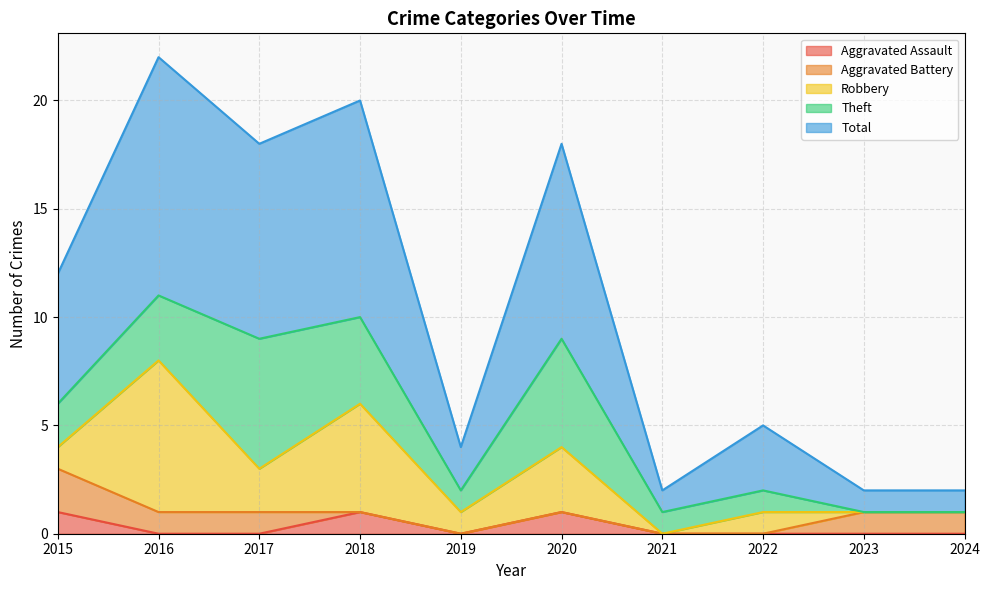

What are all the series names shown in the legend?

Aggravated Assault, Aggravated Battery, Robbery, Theft, Total